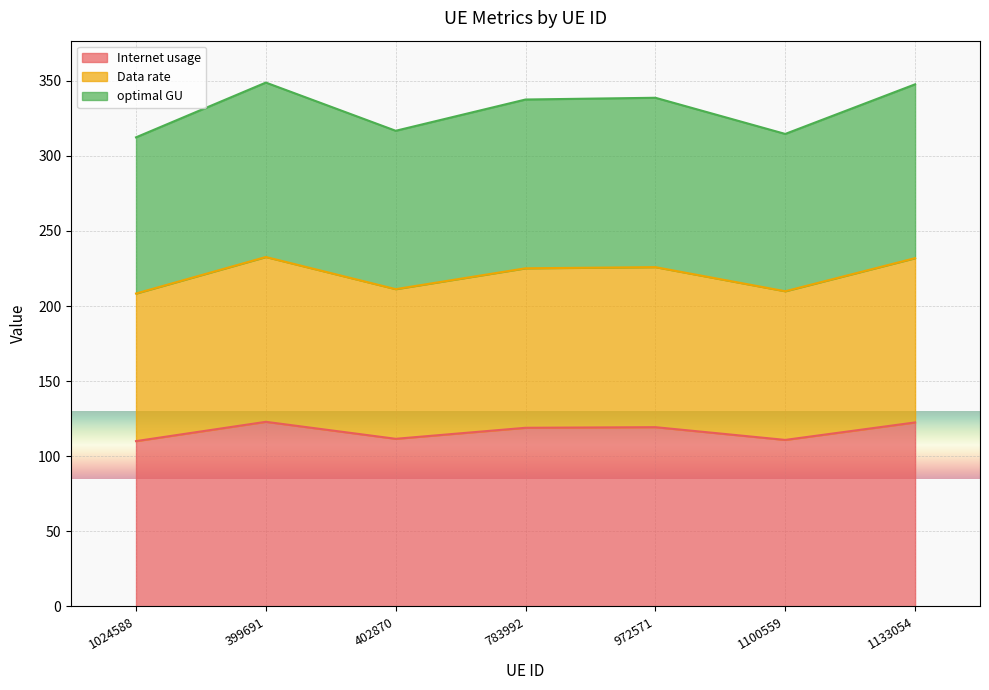

At which category does optimal GU reach its first local valley?

402870